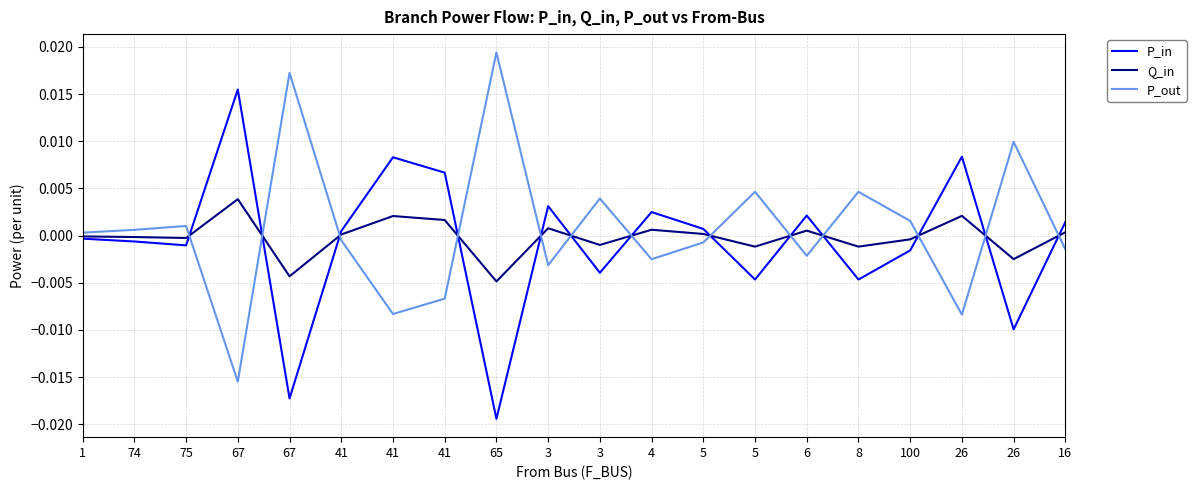

Does the chart display data point markers on the line(s)?

No